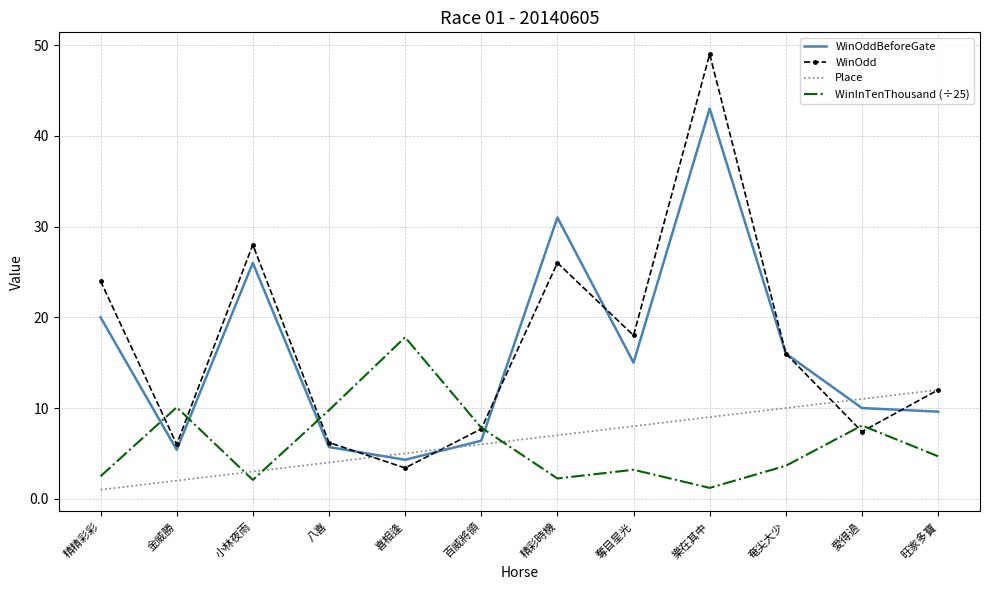

At how many categories does at least one series exceed 36?

1